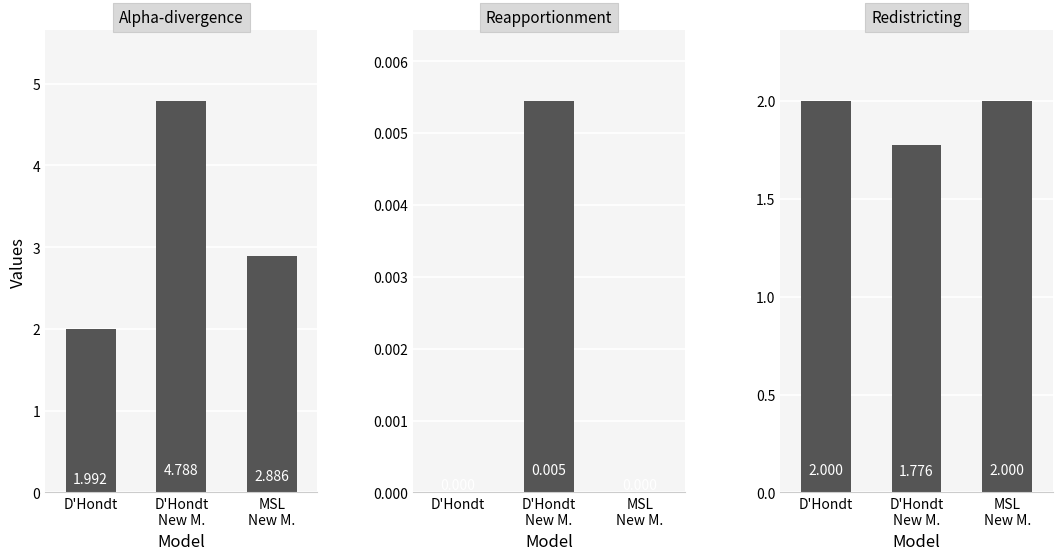

At which category does the chart reach its minimum across all series?

D'Hondt